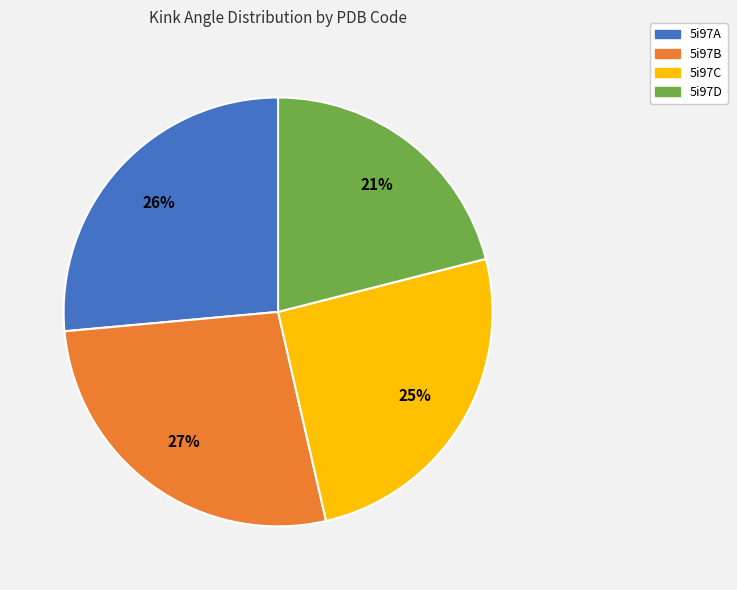

Rank the categories by value from highest to lowest.

5i97B, 5i97A, 5i97C, 5i97D